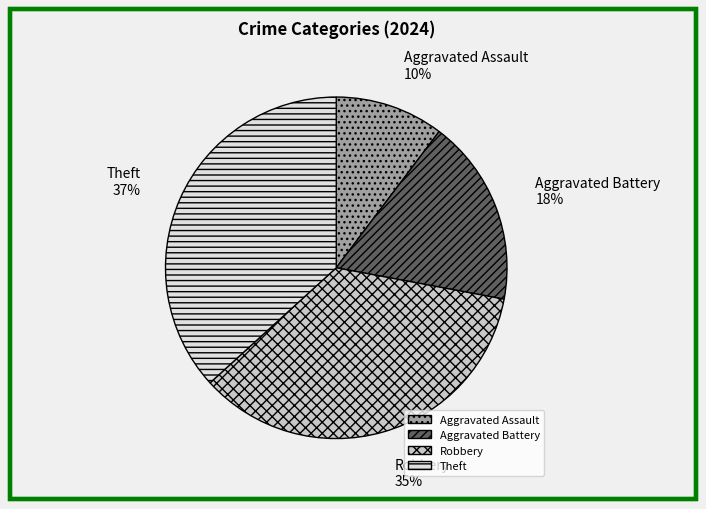

How many segments does this pie chart have?

4